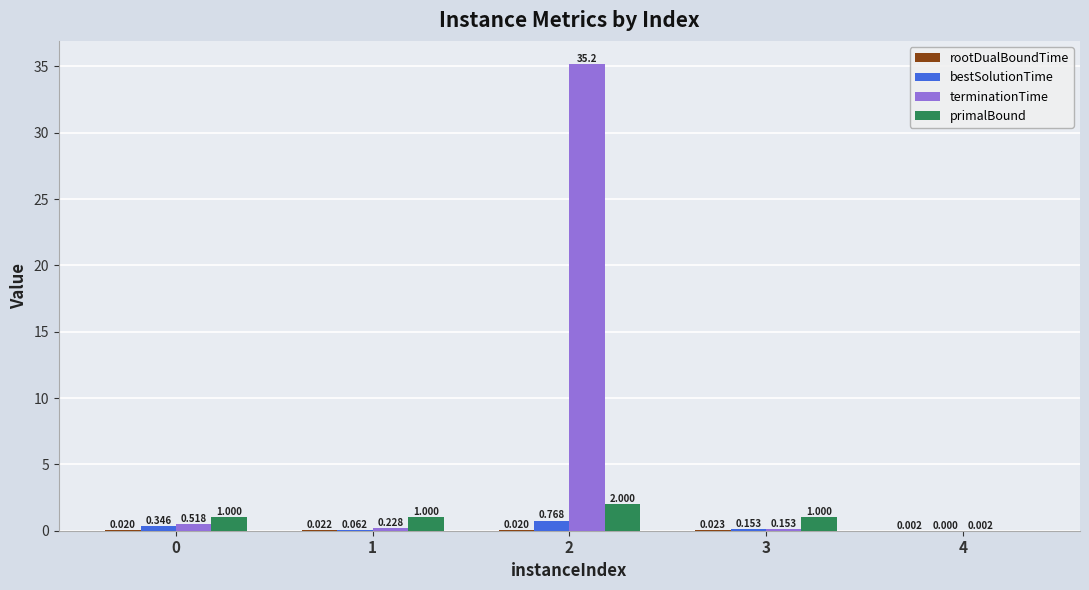

Which series has the largest total across all categories?

terminationTime